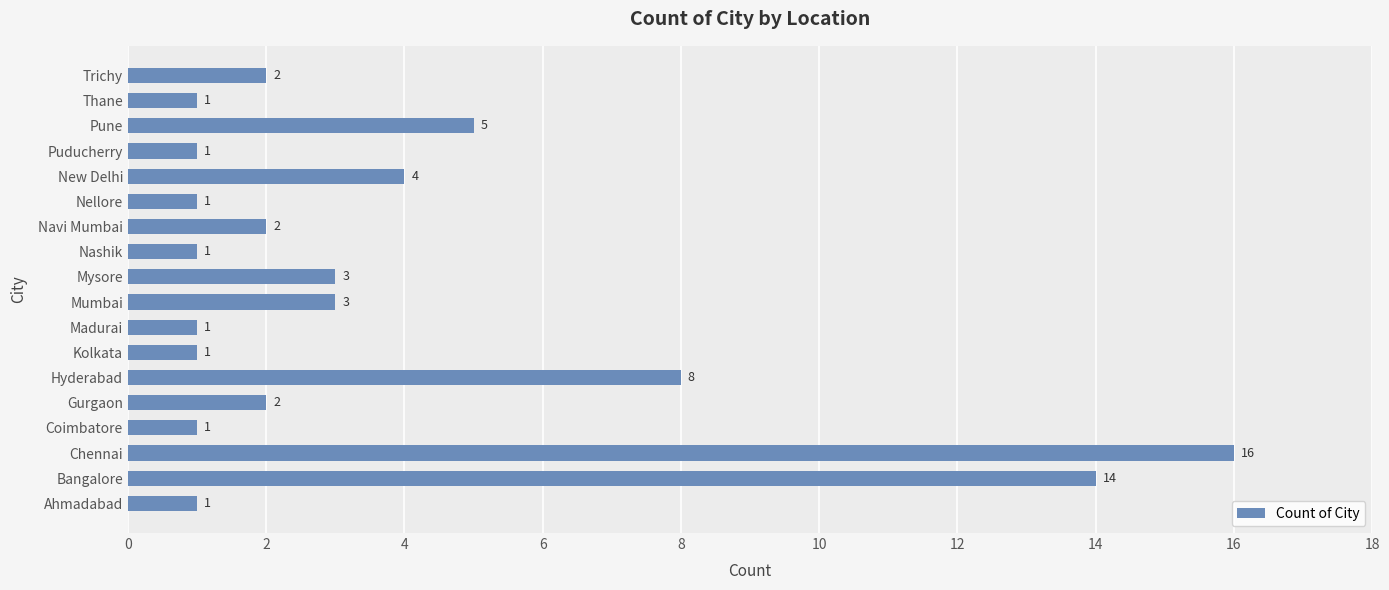

Where is the data nearest to the value 8?

Hyderabad